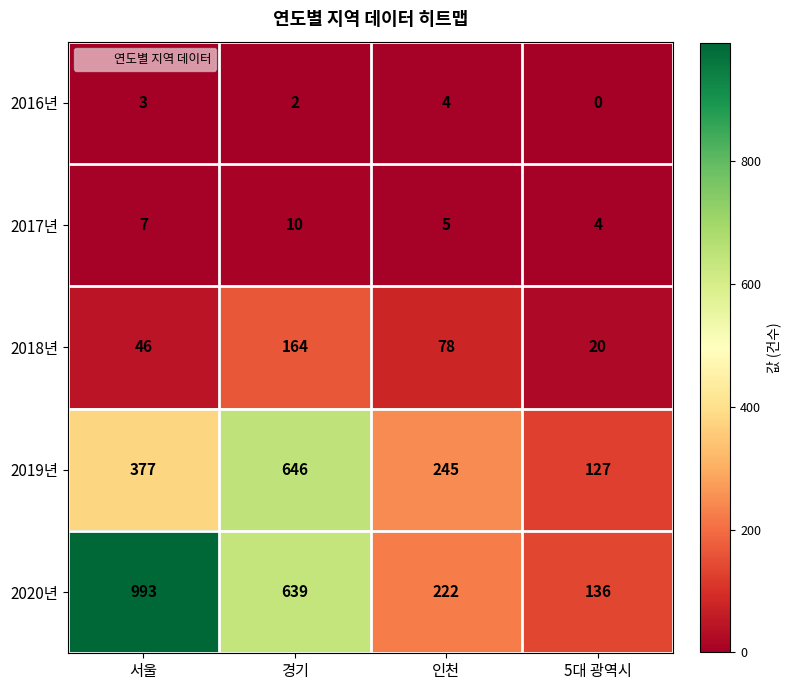

How many distinct data groups are displayed?

5